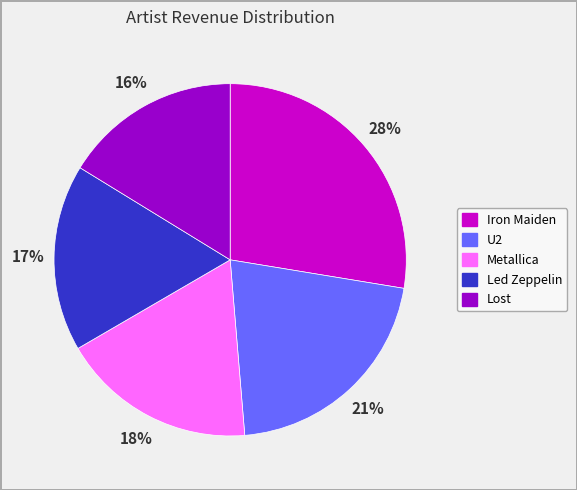

Between Metallica and U2, which is larger?

U2